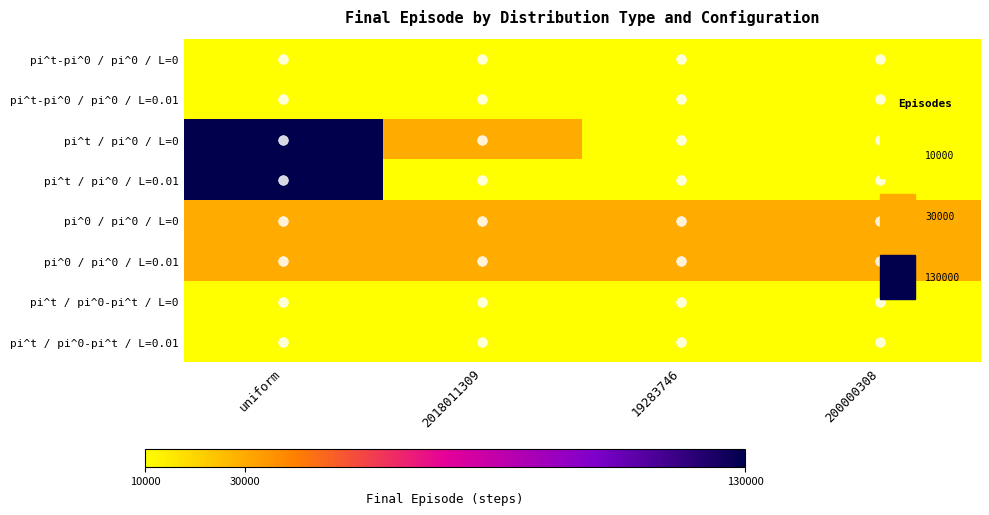

Reading left to right, list all the values displayed in this chart.

pi^t-pi^0 / pi^0 / L=0: uniform=10000	2018011309=10000	19283746=10000	200000308=10000
pi^t-pi^0 / pi^0 / L=0.01: uniform=10000	2018011309=10000	19283746=10000	200000308=10000
pi^t / pi^0 / L=0: uniform=130000	2018011309=30000	19283746=10000	200000308=10000
pi^t / pi^0 / L=0.01: uniform=130000	2018011309=10000	19283746=10000	200000308=10000
pi^0 / pi^0 / L=0: uniform=30000	2018011309=30000	19283746=30000	200000308=30000
pi^0 / pi^0 / L=0.01: uniform=30000	2018011309=30000	19283746=30000	200000308=30000
pi^t / pi^0-pi^t / L=0: uniform=10000	2018011309=10000	19283746=10000	200000308=10000
pi^t / pi^0-pi^t / L=0.01: uniform=10000	2018011309=10000	19283746=10000	200000308=10000